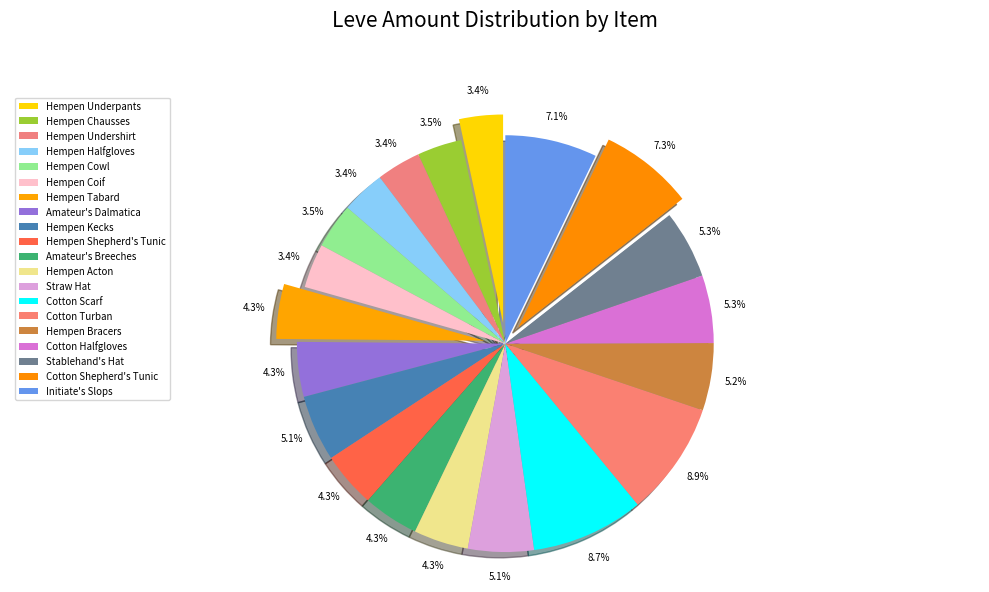

To the nearest percent, what is the difference between the Hempen Underpants and Cotton Halfgloves slice percentages?

2%